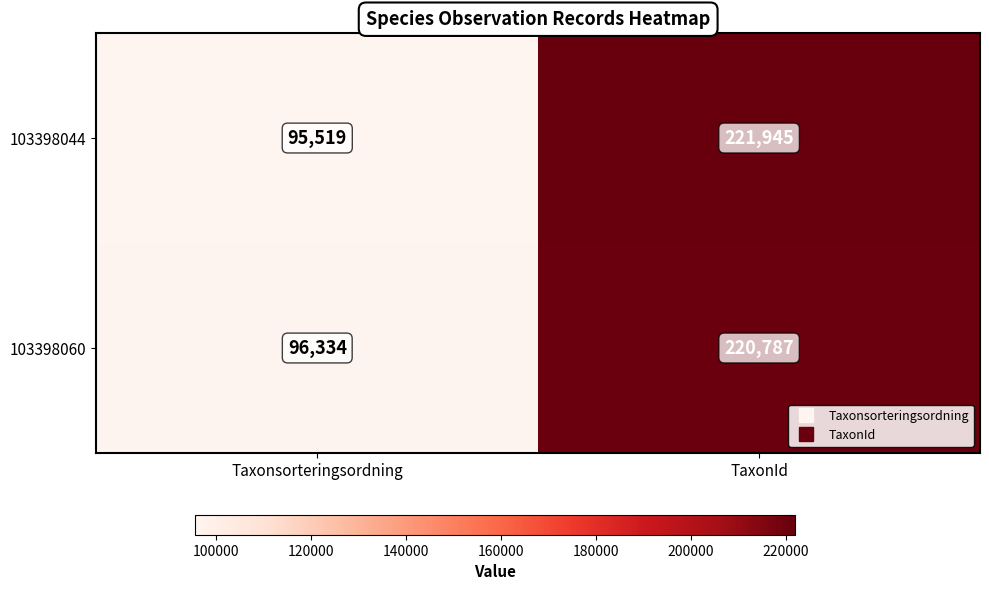

Rank the series at TaxonId from lowest to highest value.

103398060, 103398044